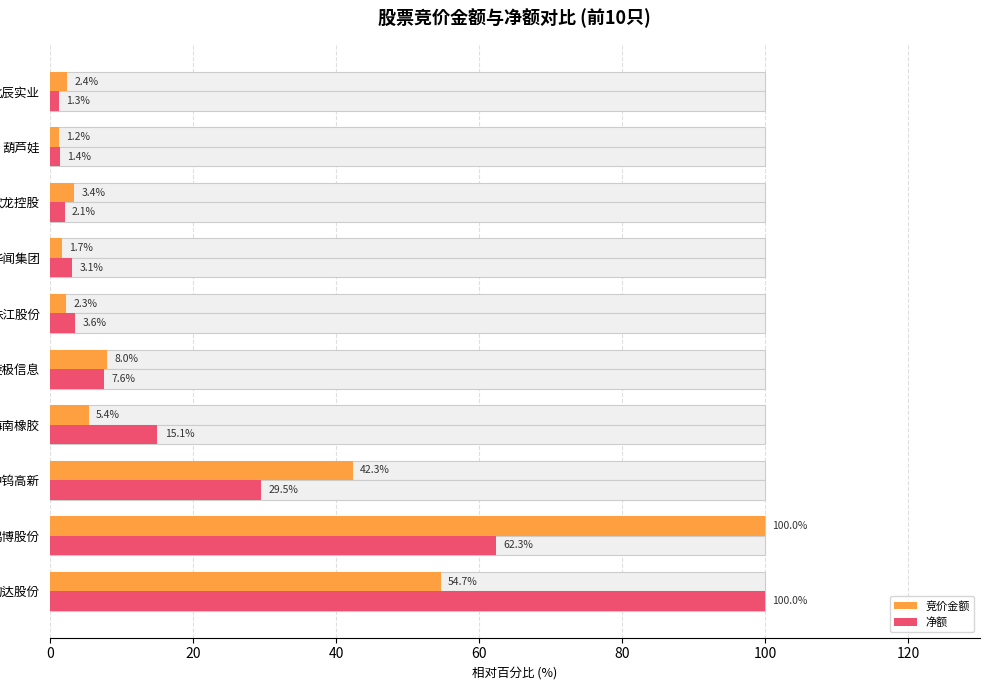

What is the difference between the second highest and second lowest values in the 竞价金额 series?

52.9